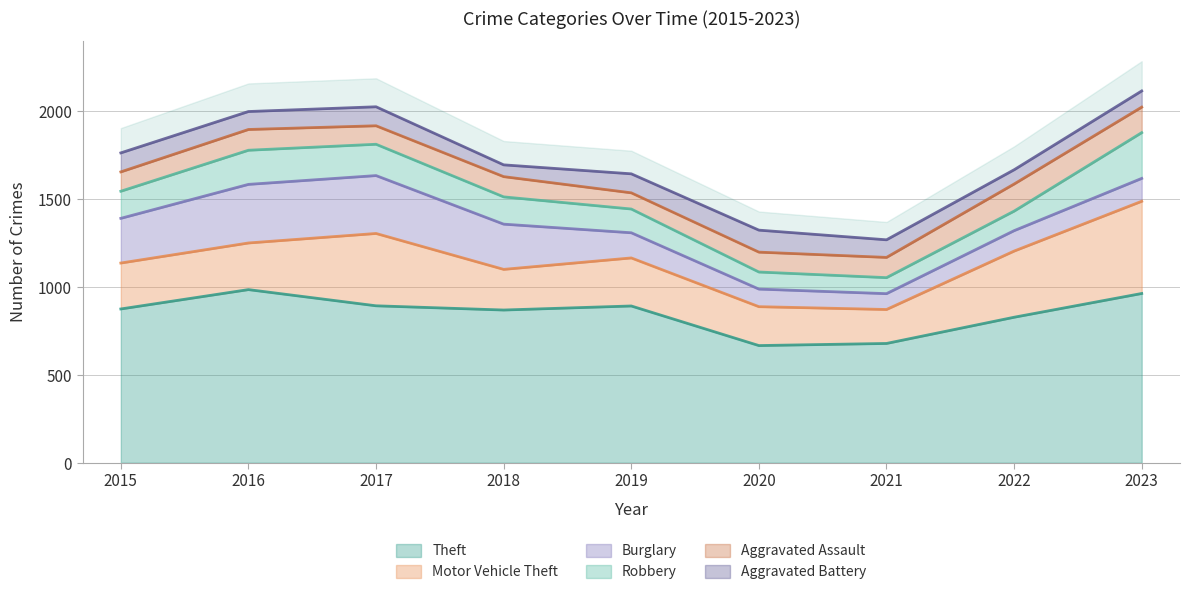

In Aggravated Assault, how many points are lower than both neighbors (excluding endpoints)?

2